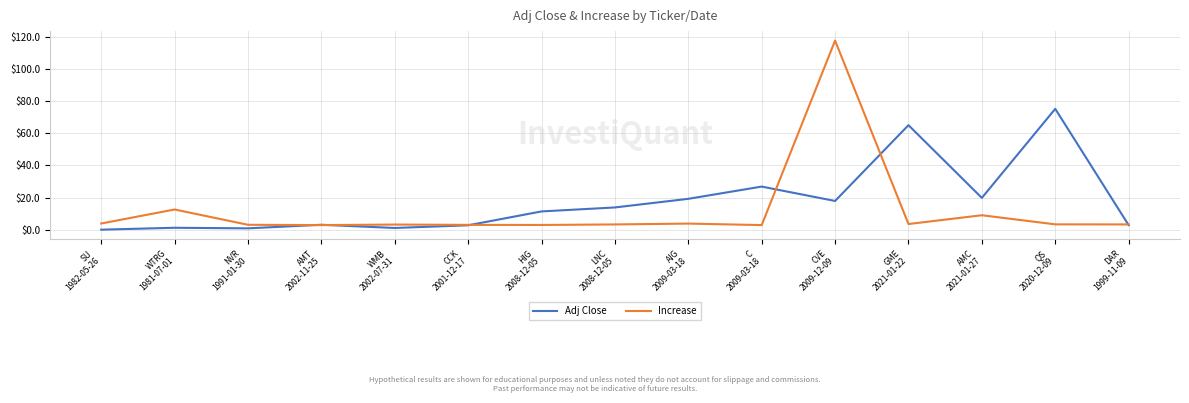

List the series in order of their overall mean, highest first.

Adj Close, Increase